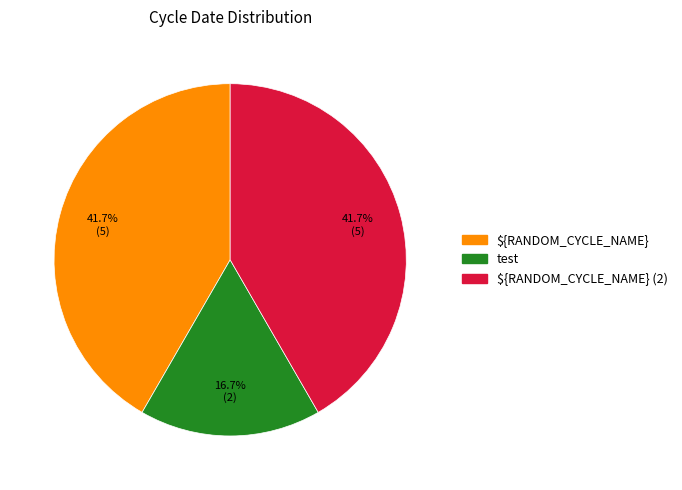

Does any single category account for the majority?

No